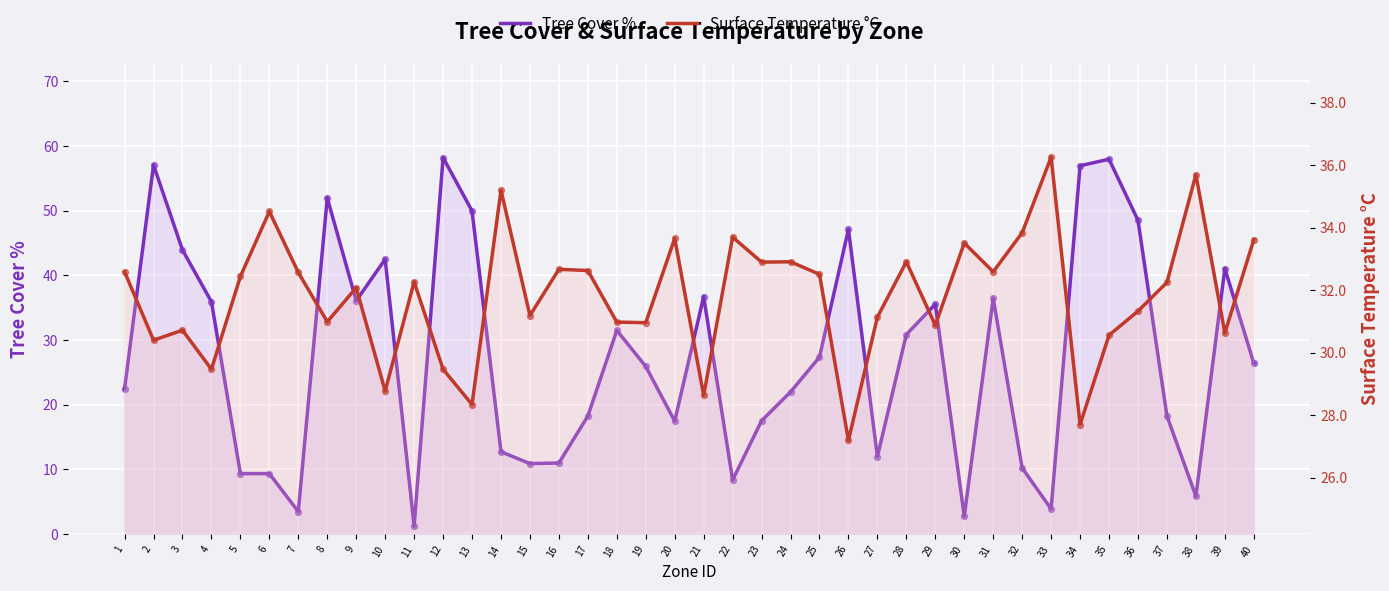

At which category is the sum across all series the highest?

35